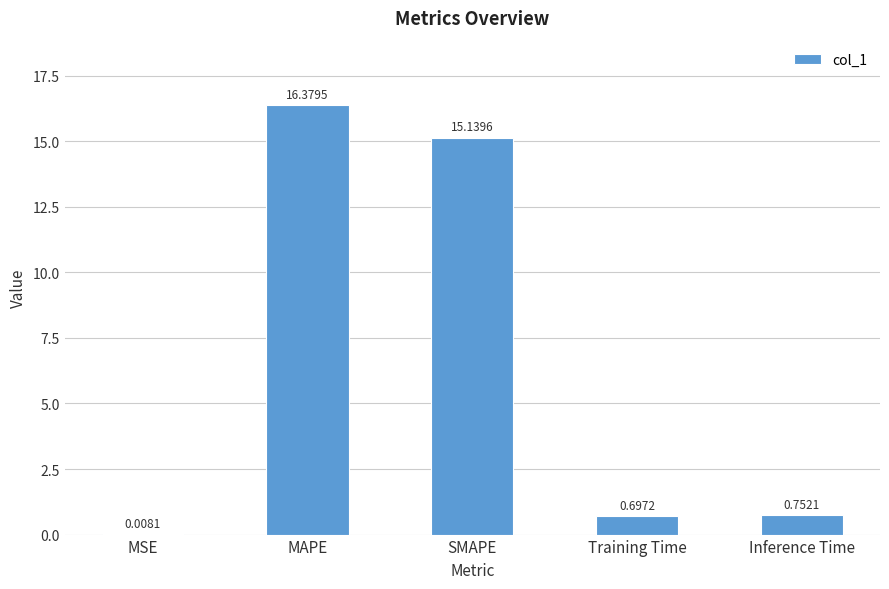

Which label corresponds to the largest value in the chart?

MAPE